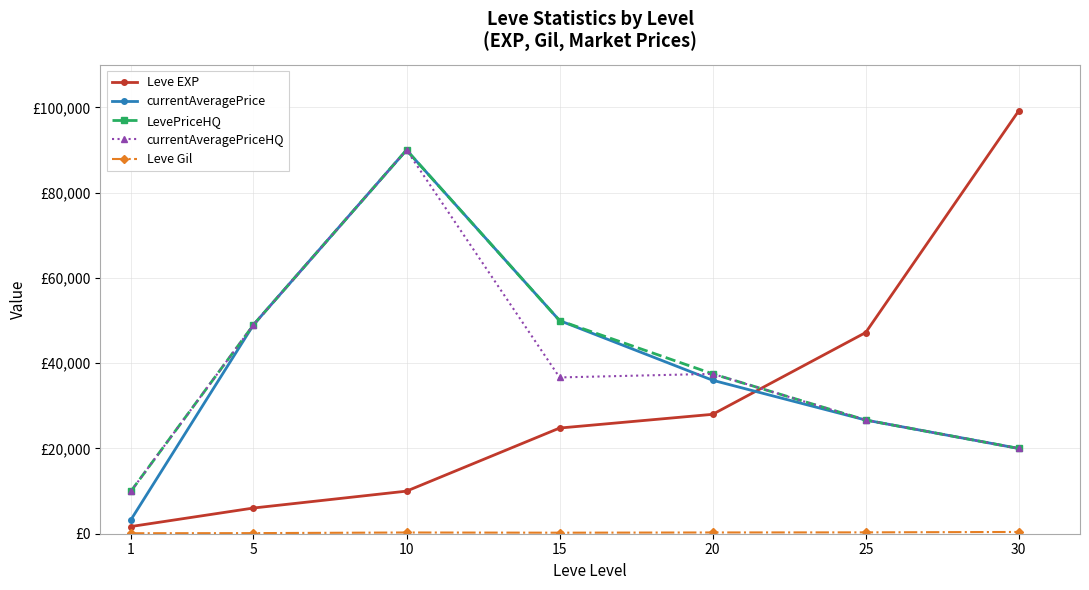

What is the value of the currentAveragePrice point at the 6th from the left?

26666